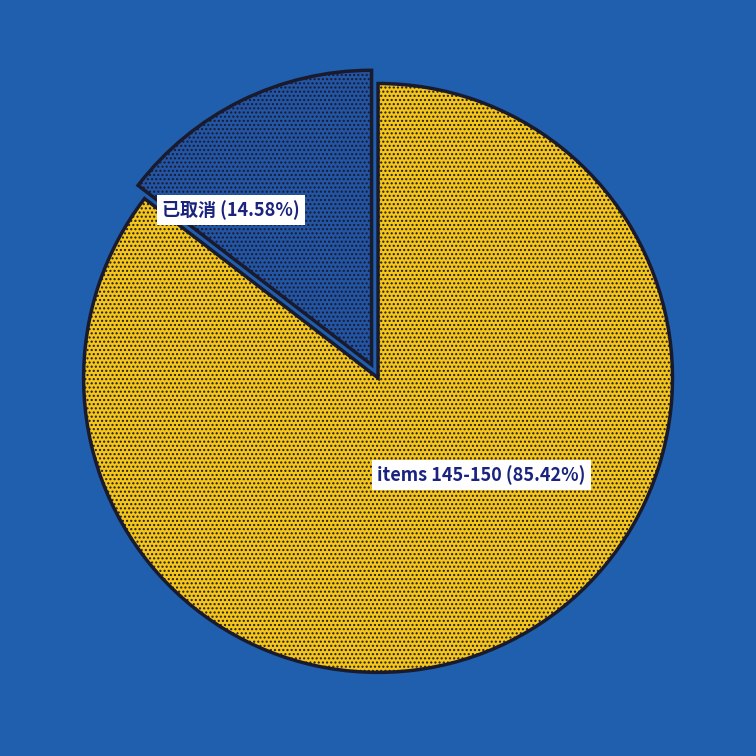

Is there a majority slice in this chart?

Yes